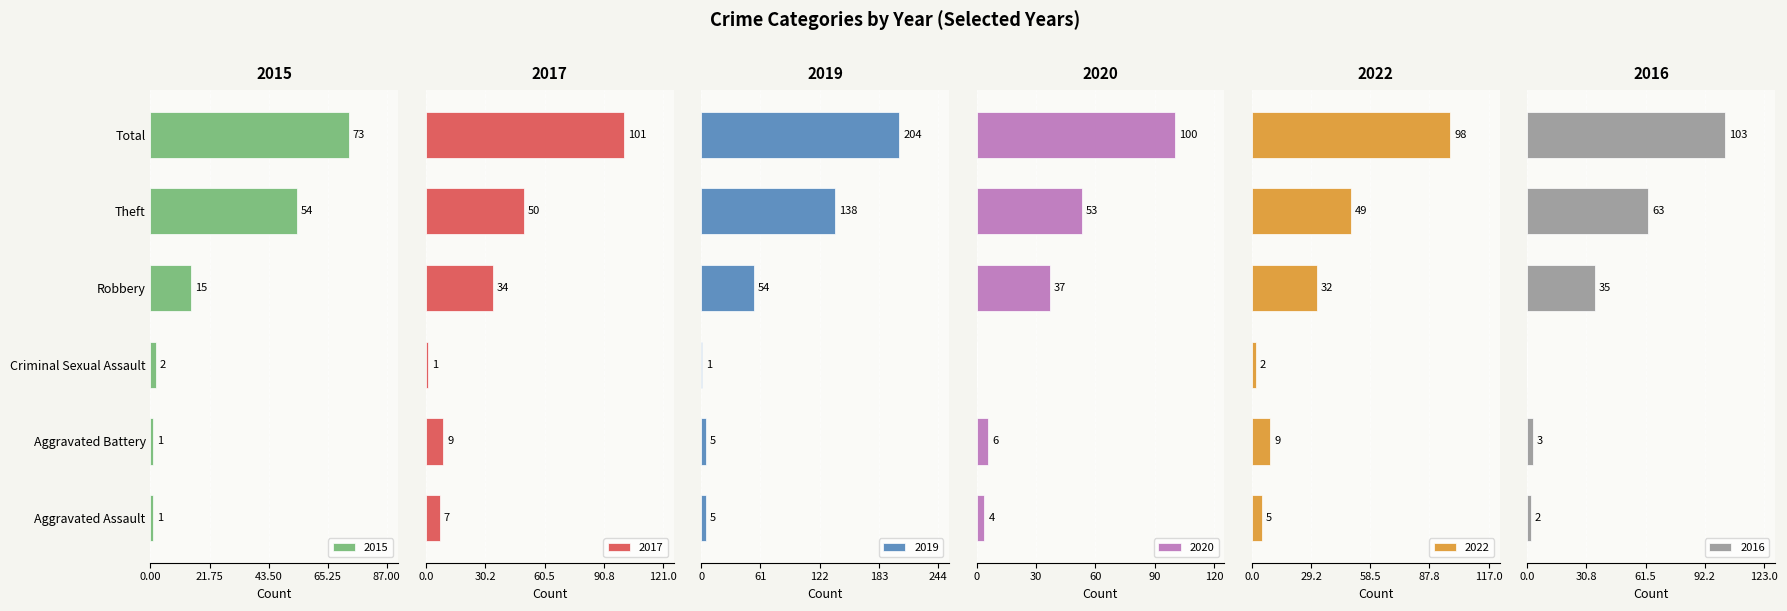

Reading right to left, extract all data points from this chart.

2015: Total=73	Theft=54	Robbery=15	Criminal Sexual Assault=2	Aggravated Battery=1	Aggravated Assault=1
2017: Total=101	Theft=50	Robbery=34	Criminal Sexual Assault=1	Aggravated Battery=9	Aggravated Assault=7
2019: Total=204	Theft=138	Robbery=54	Criminal Sexual Assault=1	Aggravated Battery=5	Aggravated Assault=5
2020: Total=100	Theft=53	Robbery=37	Criminal Sexual Assault=0	Aggravated Battery=6	Aggravated Assault=4
2022: Total=98	Theft=49	Robbery=32	Criminal Sexual Assault=2	Aggravated Battery=9	Aggravated Assault=5
2016: Total=103	Theft=63	Robbery=35	Criminal Sexual Assault=0	Aggravated Battery=3	Aggravated Assault=2